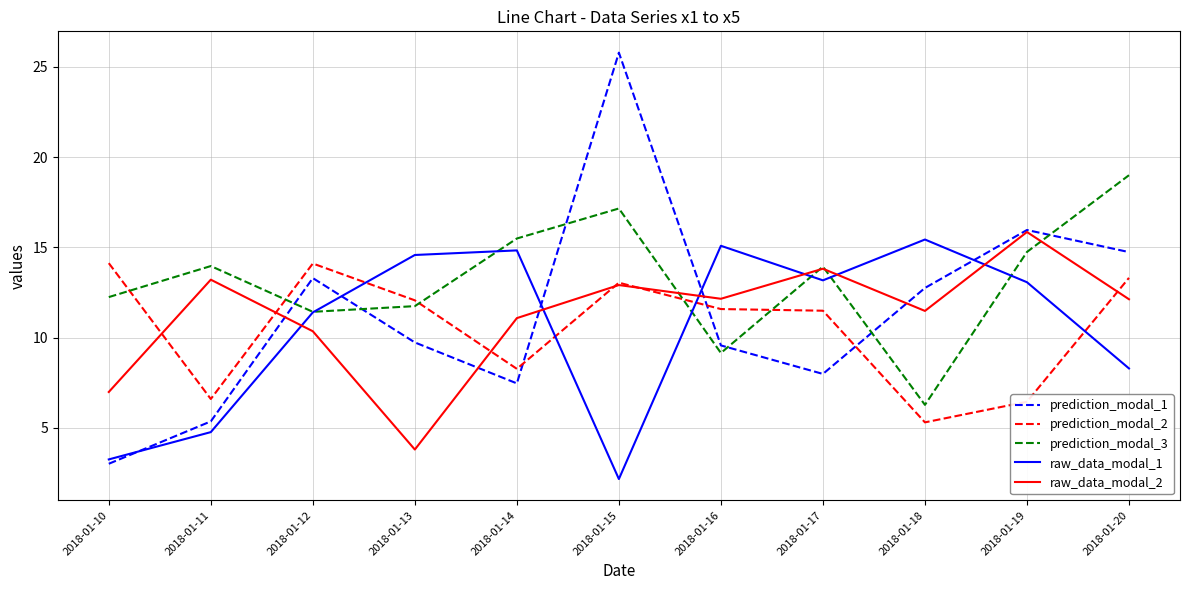

After their last crossing, which series has the higher values: raw_data_modal_1 or prediction_modal_1?

prediction_modal_1